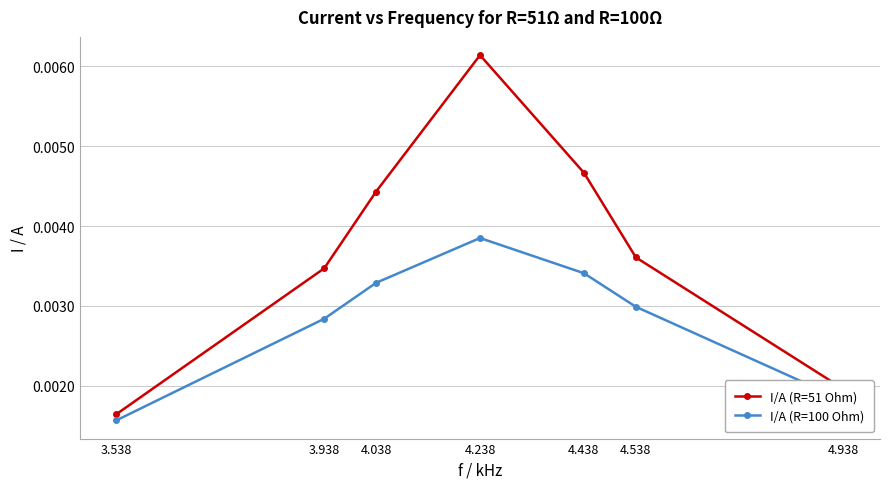

At 3.538, list the series in order from largest to smallest.

I/A (R=51 Ohm), I/A (R=100 Ohm)